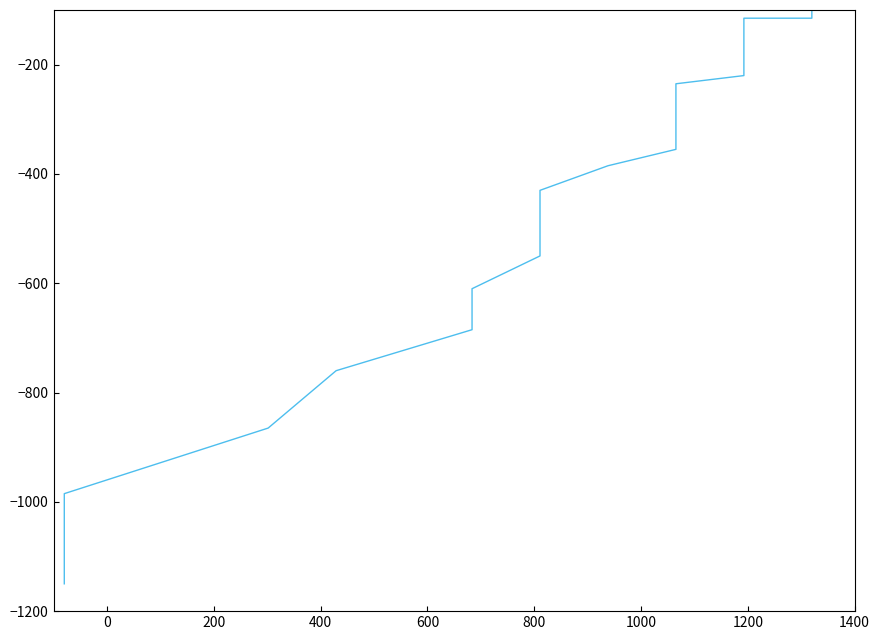

True or false: the data shows -208 at 21.

False